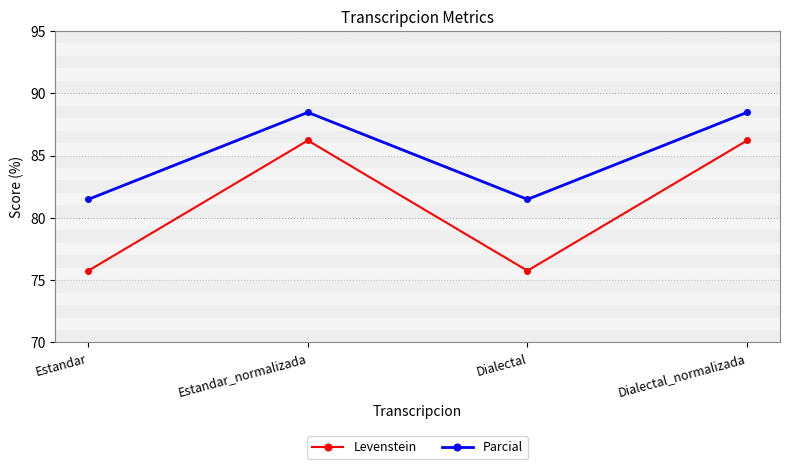

At which label does Parcial first exceed 88?

Estandar_normalizada